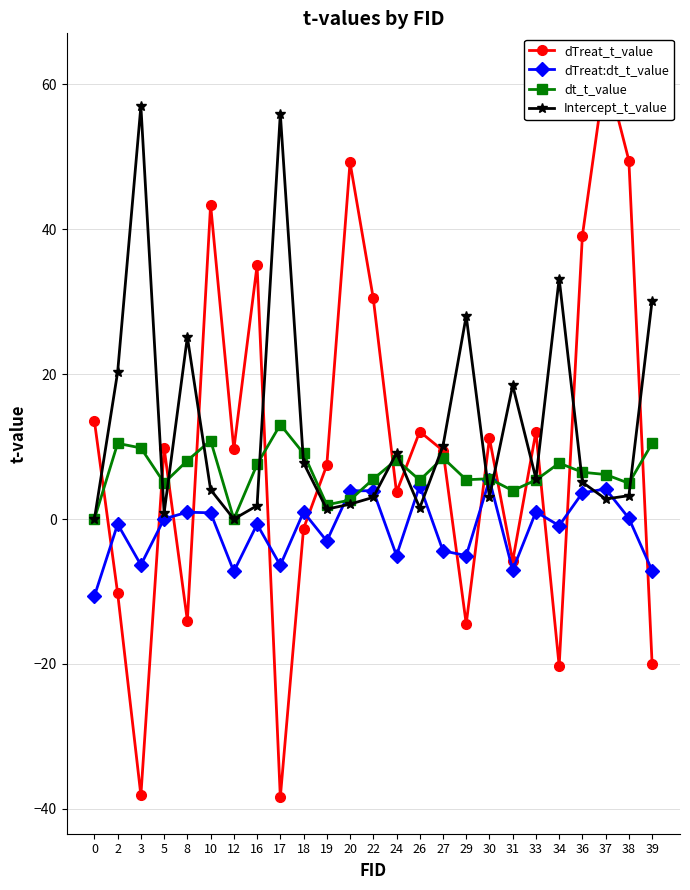

How many intersections are there between Intercept_t_value and dTreat_t_value?

15